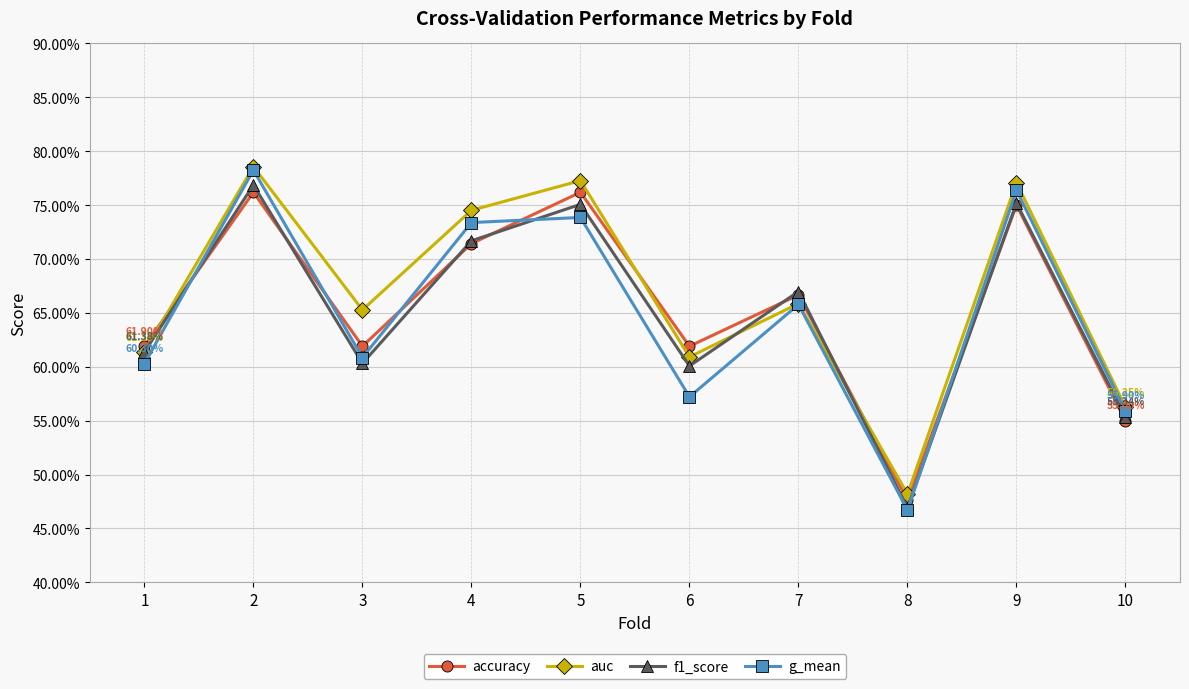

Is this an area chart (filled region under the line)?

No